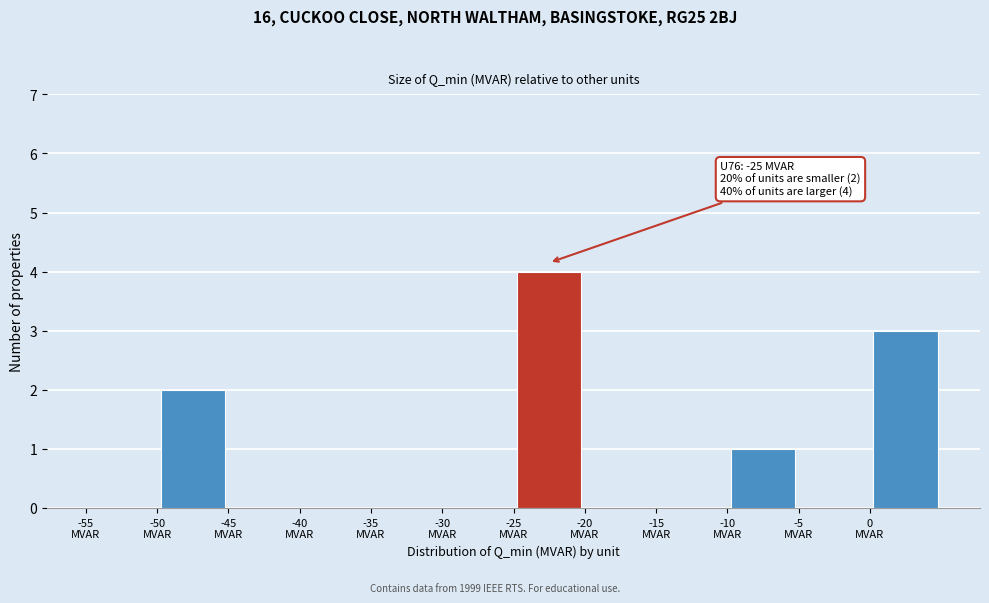

Over which range of the x-axis is the bar tallest?

-25 to -20